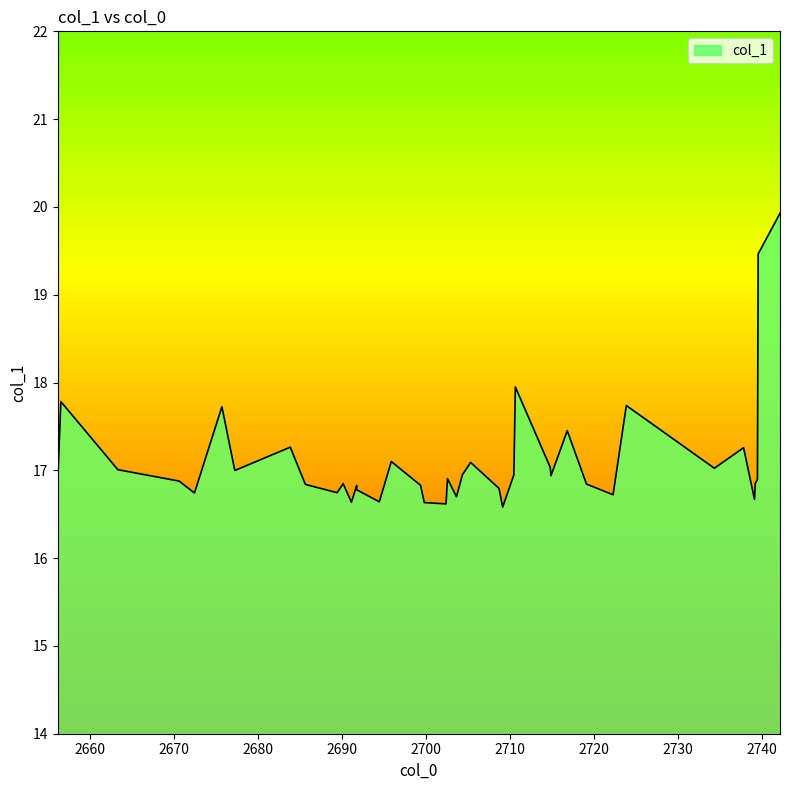

What is the greatest value displayed?

19.9